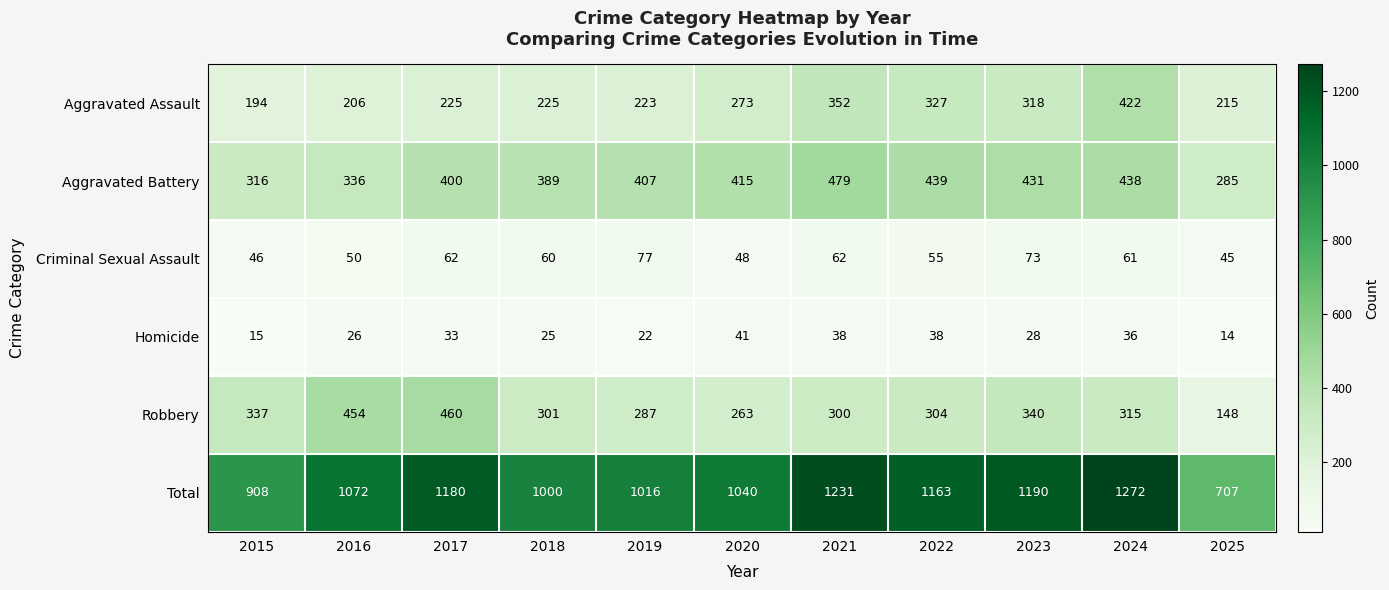

How many data points does each series have?

11